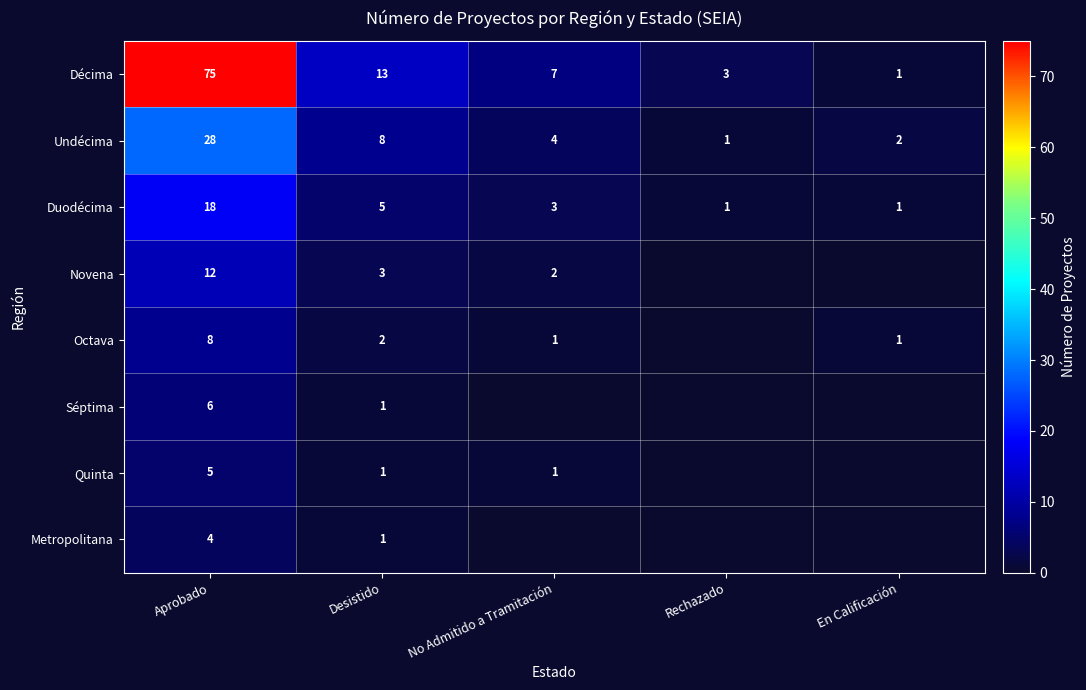

Is the value of Duodécima at En Calificación greater than the value of Undécima at Desistido?

No